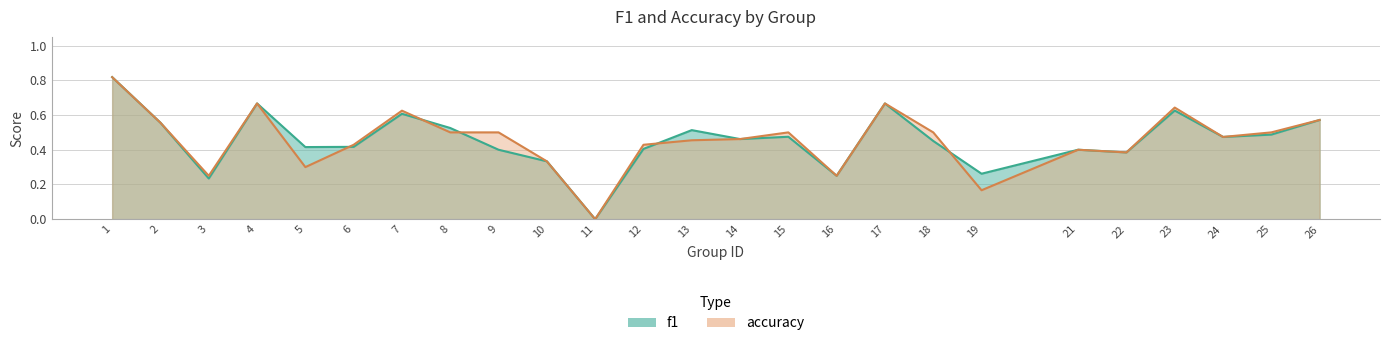

Reading left to right, what are all the values shown in this chart?

f1: 1=0.8	2=0.6	3=0.2	4=0.7	5=0.4	6=0.4	7=0.6	8=0.5	9=0.4	10=0.3	11=0.0	12=0.4	13=0.5	14=0.5	15=0.5	16=0.2	17=0.7	18=0.5	19=0.3	21=0.4	22=0.4	23=0.6	24=0.5	25=0.5	26=0.6
accuracy: 1=0.8	2=0.6	3=0.2	4=0.7	5=0.3	6=0.4	7=0.6	8=0.5	9=0.5	10=0.3	11=0.0	12=0.4	13=0.5	14=0.5	15=0.5	16=0.2	17=0.7	18=0.5	19=0.2	21=0.4	22=0.4	23=0.6	24=0.5	25=0.5	26=0.6